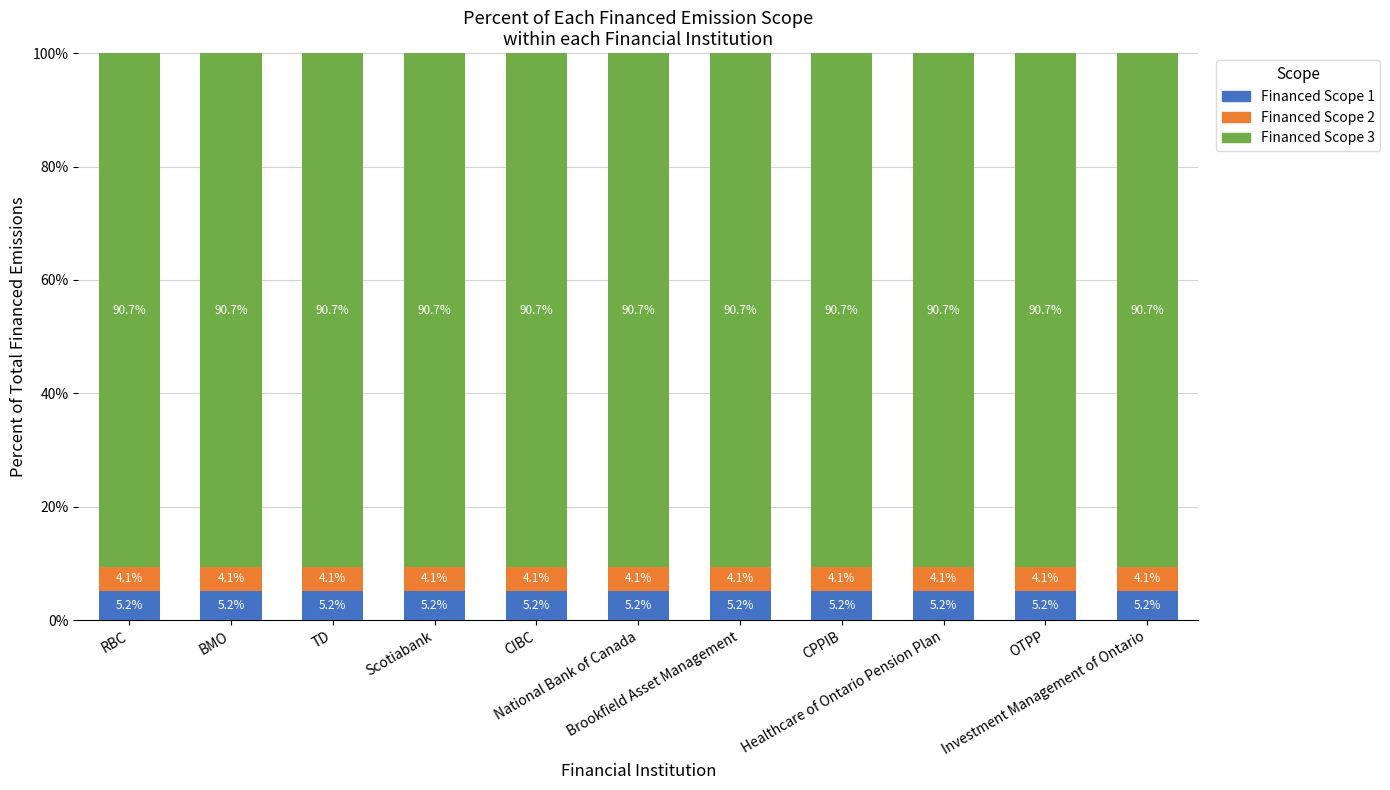

What is the maximum value for Financed Scope 1?

5.2